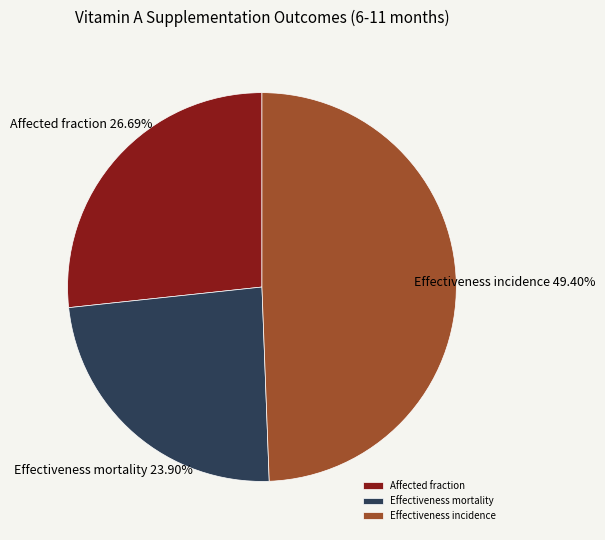

What percentage is the Affected fraction slice, to the nearest percent?

27%